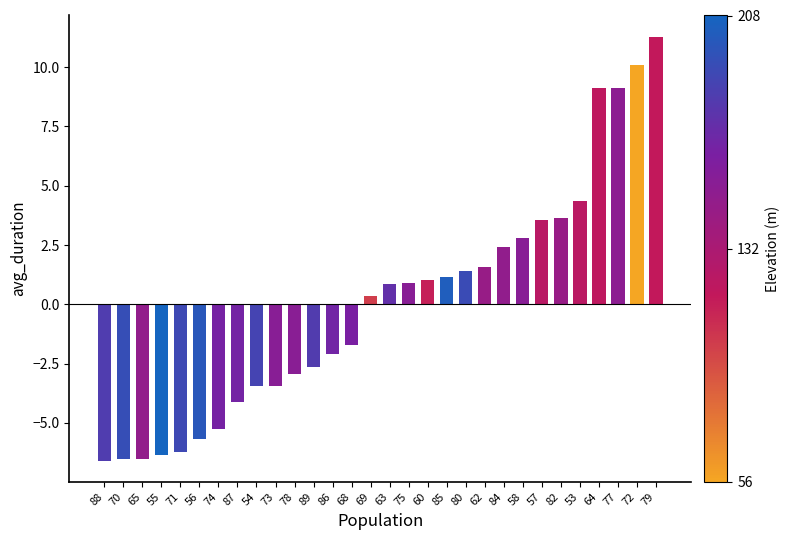

What is the label of the 3rd bar from the left?

65